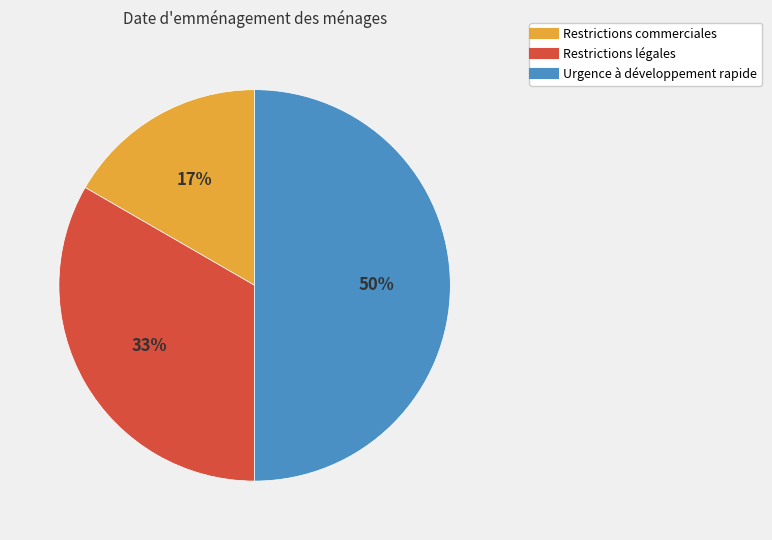

Is it true that Restrictions commerciales is 17% of the pie?

True